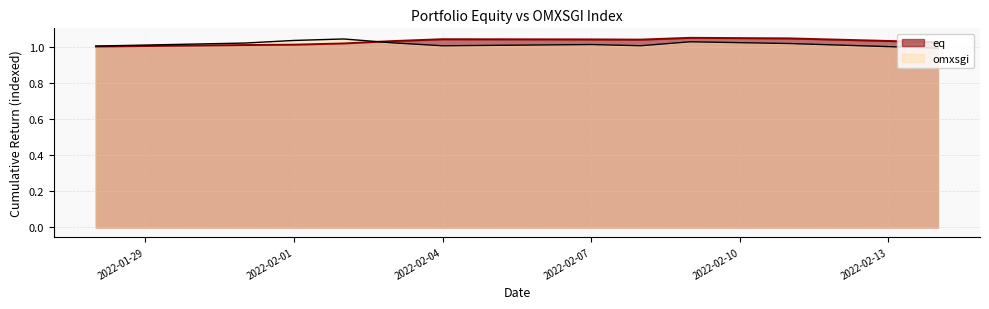

Which series has the largest total across all categories?

eq